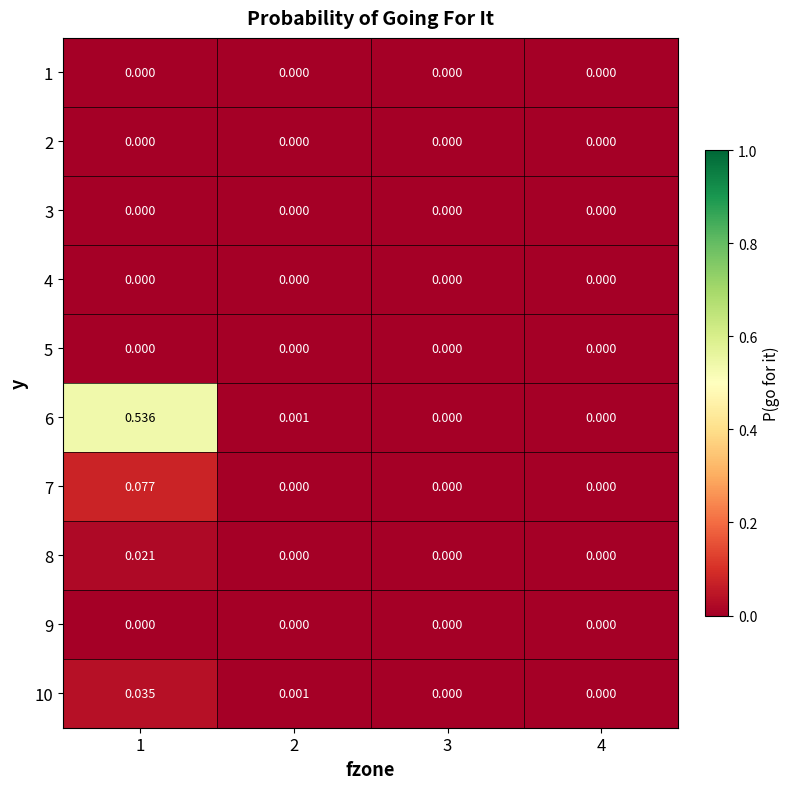

Reading left to right, what are all the values shown in this chart?

1: 1=0.0	2=0.0	3=0.0	4=0.0
2: 1=0.0	2=0.0	3=0.0	4=0.0
3: 1=0.0	2=0.0	3=0.0	4=0.0
4: 1=0.0	2=0.0	3=0.0	4=0.0
5: 1=0.0	2=0.0	3=0.0	4=0.0
6: 1=0.5	2=0.0	3=0.0	4=0.0
7: 1=0.1	2=0.0	3=0.0	4=0.0
8: 1=0.0	2=0.0	3=0.0	4=0.0
9: 1=0.0	2=0.0	3=0.0	4=0.0
10: 1=0.0	2=0.0	3=0.0	4=0.0